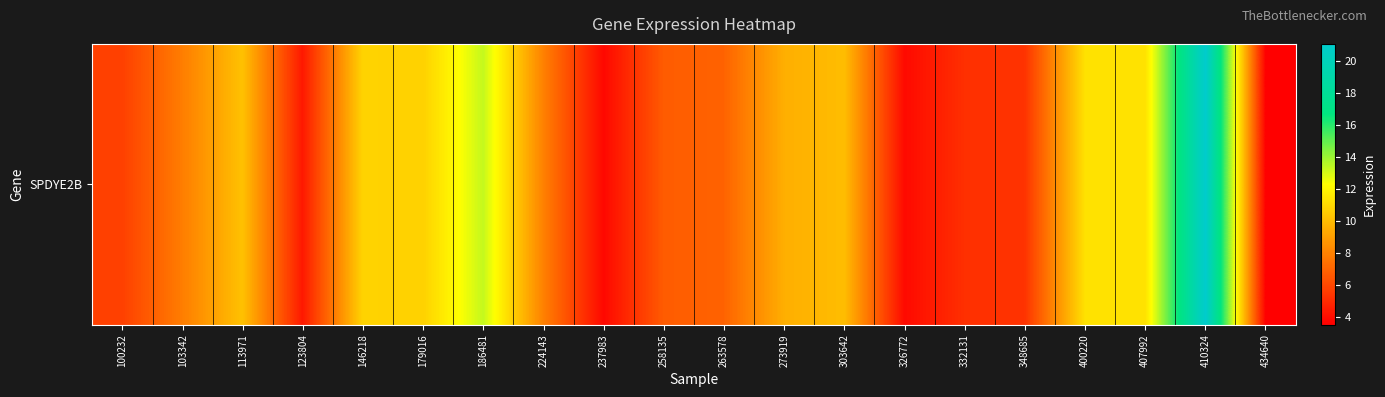

What is the smallest value displayed?

3.5